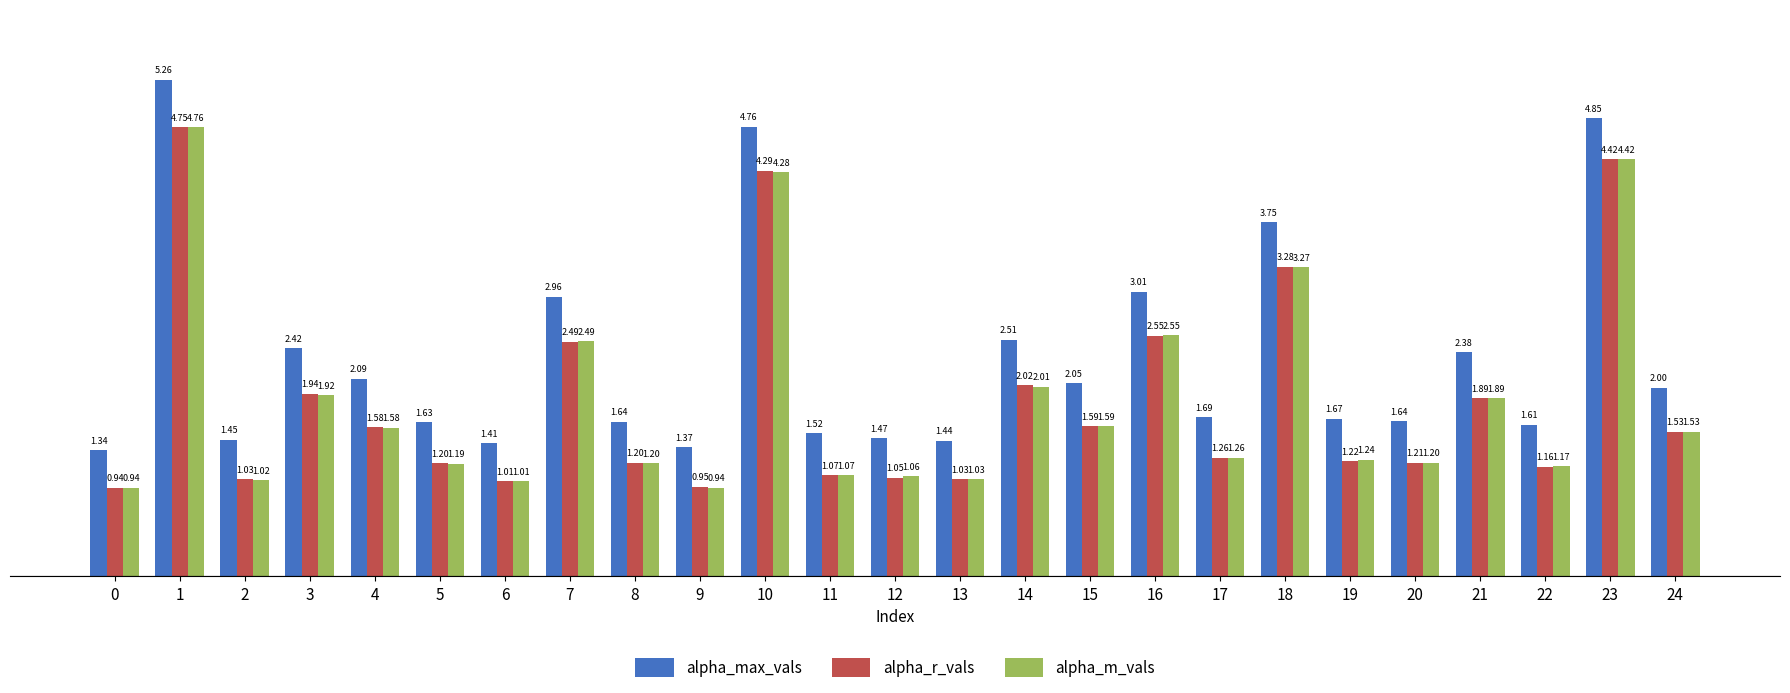

Does the chart contain any negative values?

No